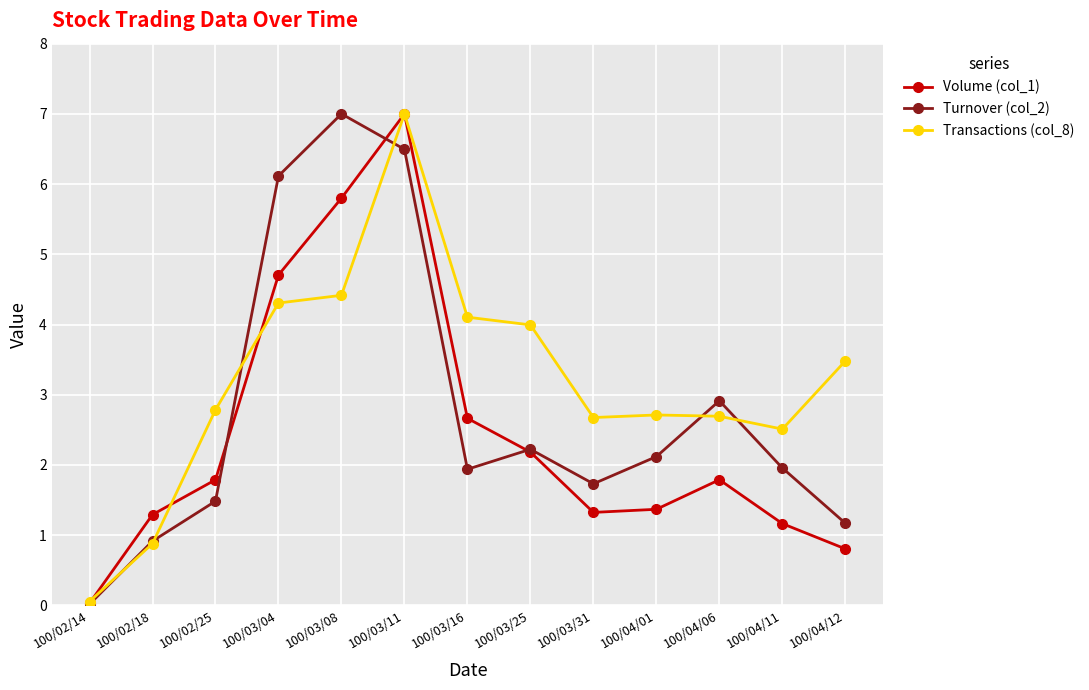

What is the value of the Turnover (col_2) point at the 3rd from the left?

1.5